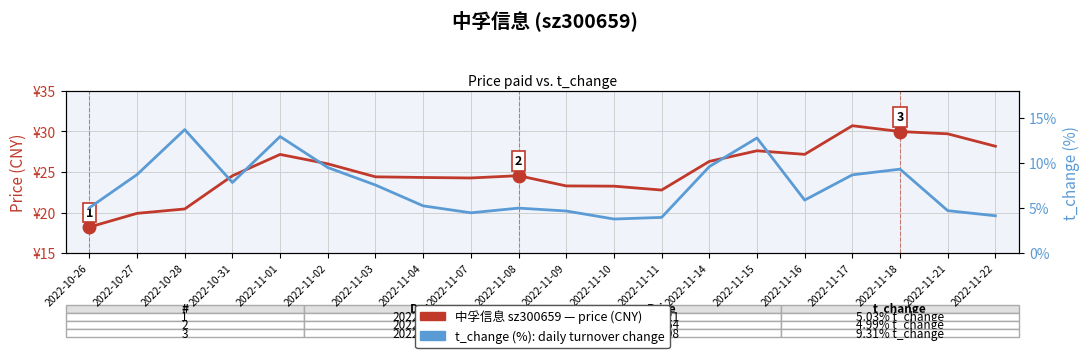

What are all the series names shown in the legend?

price (CNY), t_change (%)